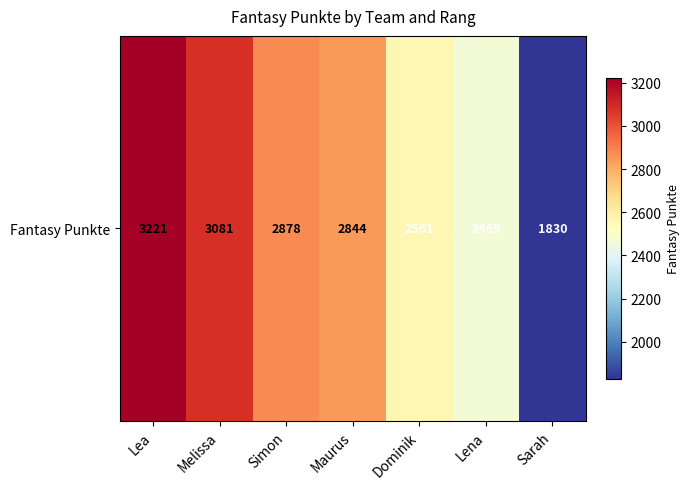

What is the ratio of the value at Lena to the value at Maurus?

0.9